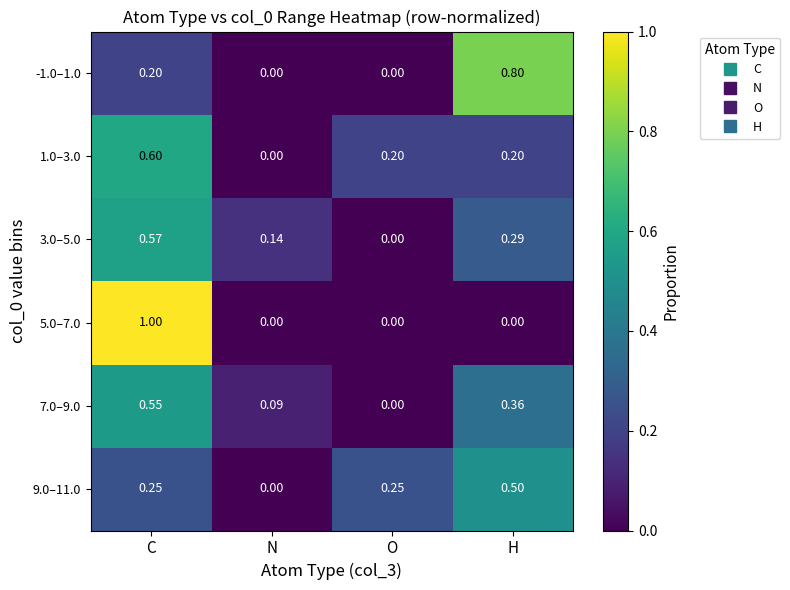

Is the value of -1.0–1.0 at N greater than the value of 1.0–3.0 at C?

No